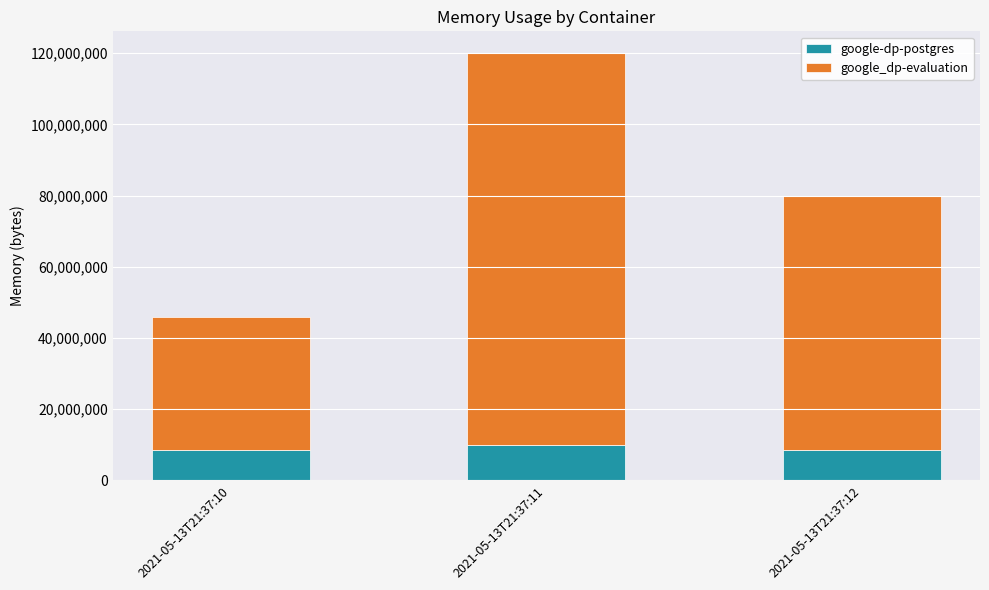

What is the maximum value for google-dp-postgres?

9895936